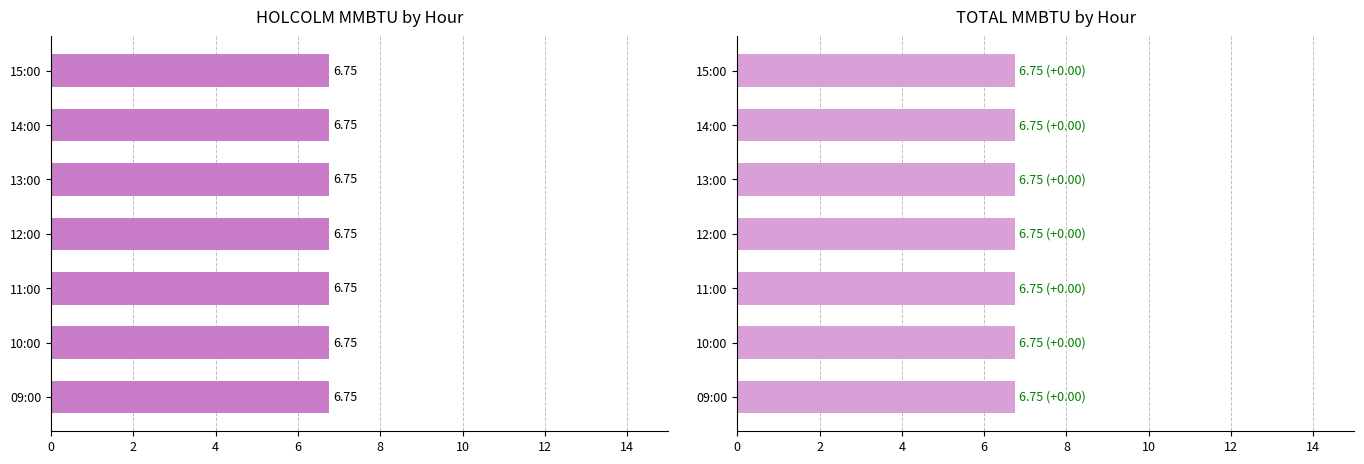

At how many categories does at least one series exceed 0?

7